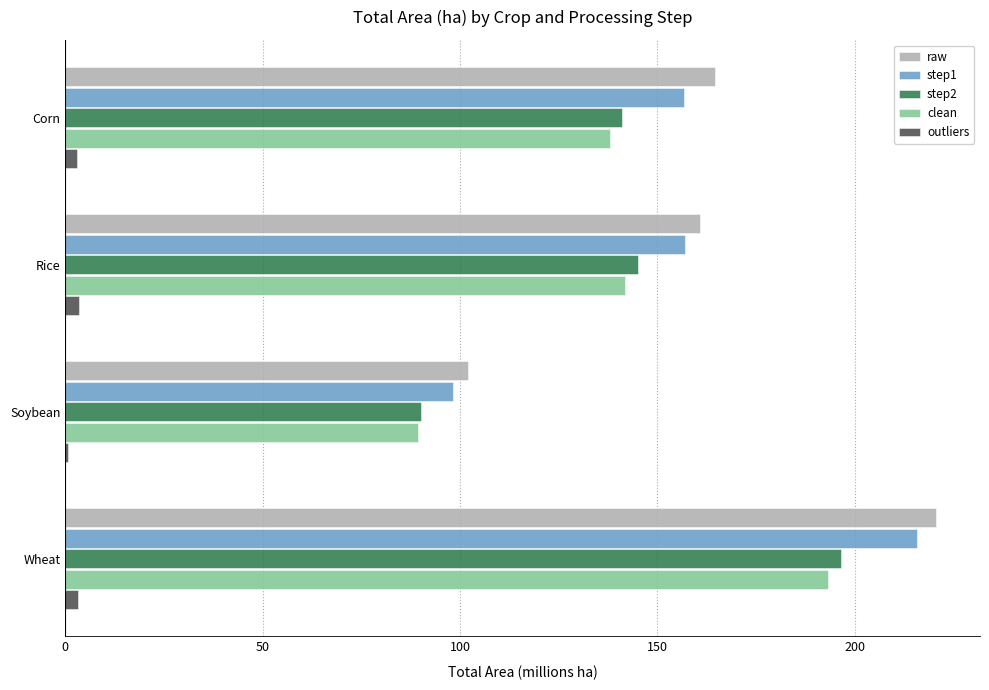

The value of step1 at Soybean is 98.2. True or false?

True